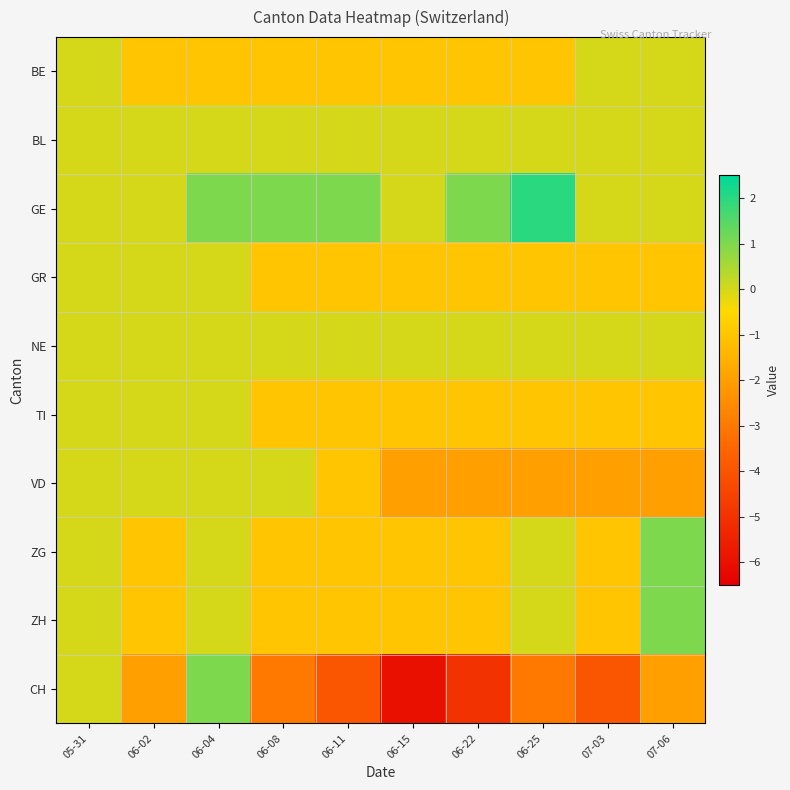

How many categories are shown in the chart?

10